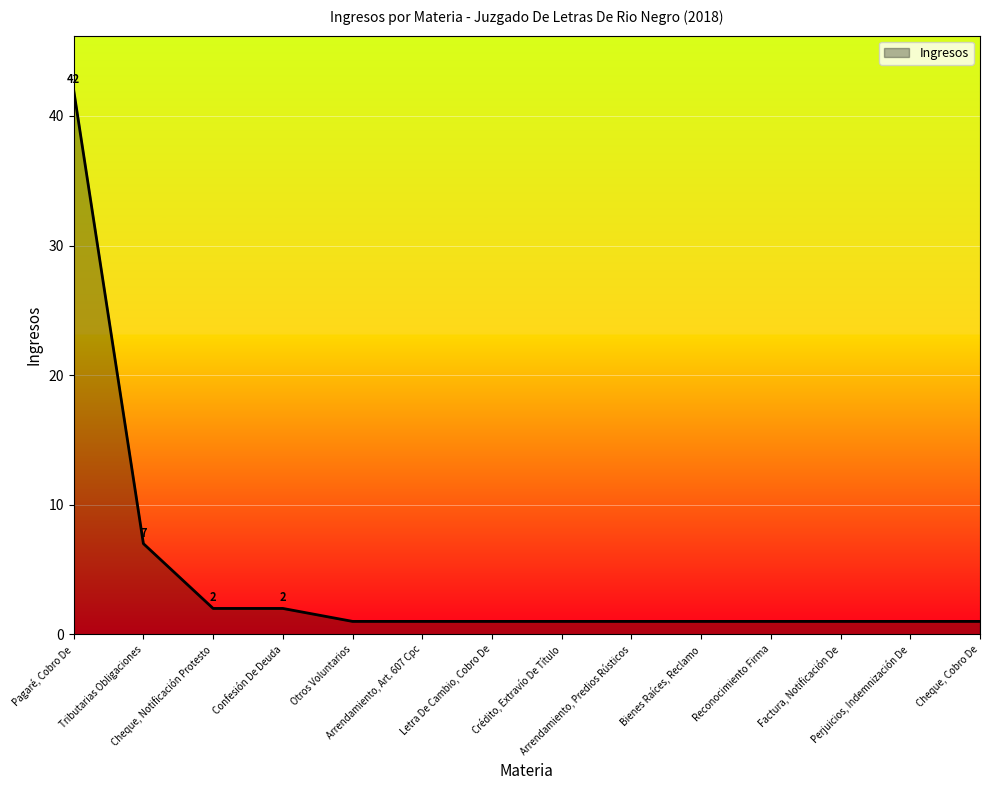

What is the change in value from Confesión De Deuda to Bienes Raíces, Reclamo?

-1